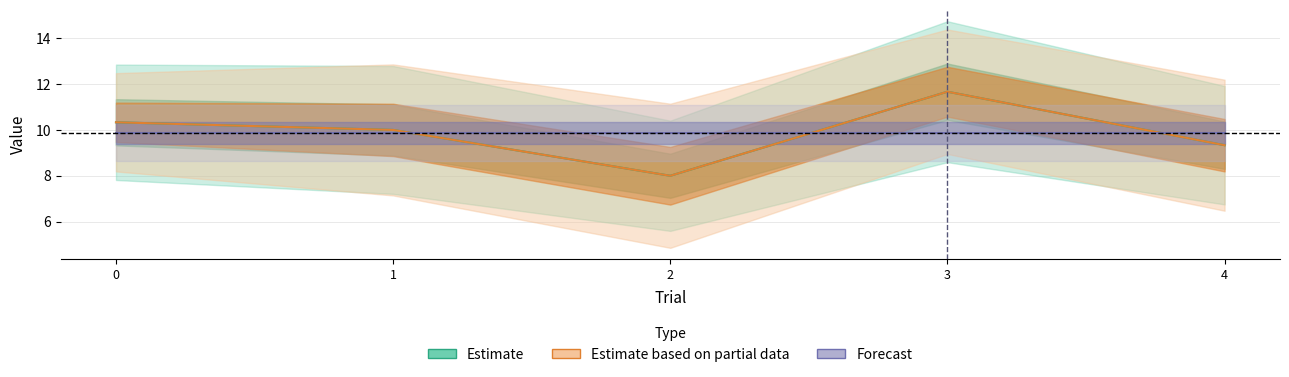

Read the value at 0.

10.3